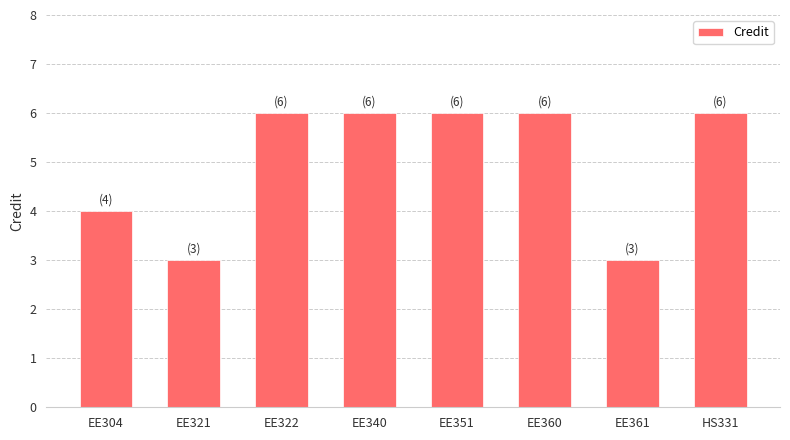

What is the average value?

5